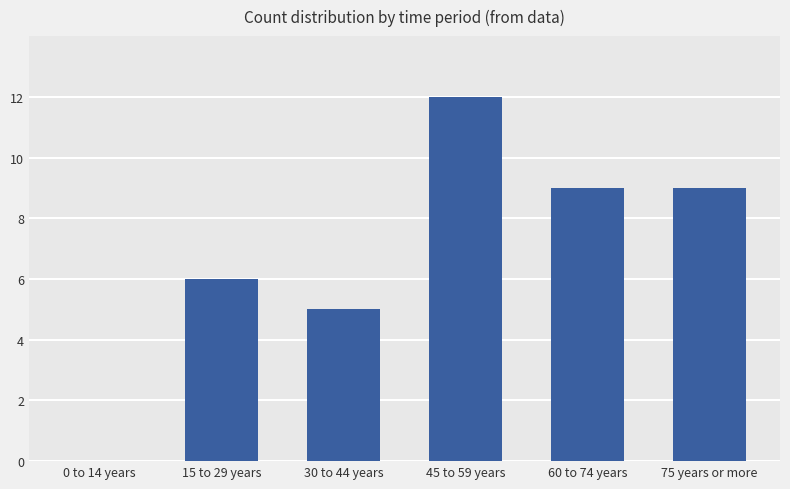

Reading right to left, list all the values displayed in this chart.

75 years or more=9	60 to 74 years=9	45 to 59 years=12	30 to 44 years=5	15 to 29 years=6	0 to 14 years=0